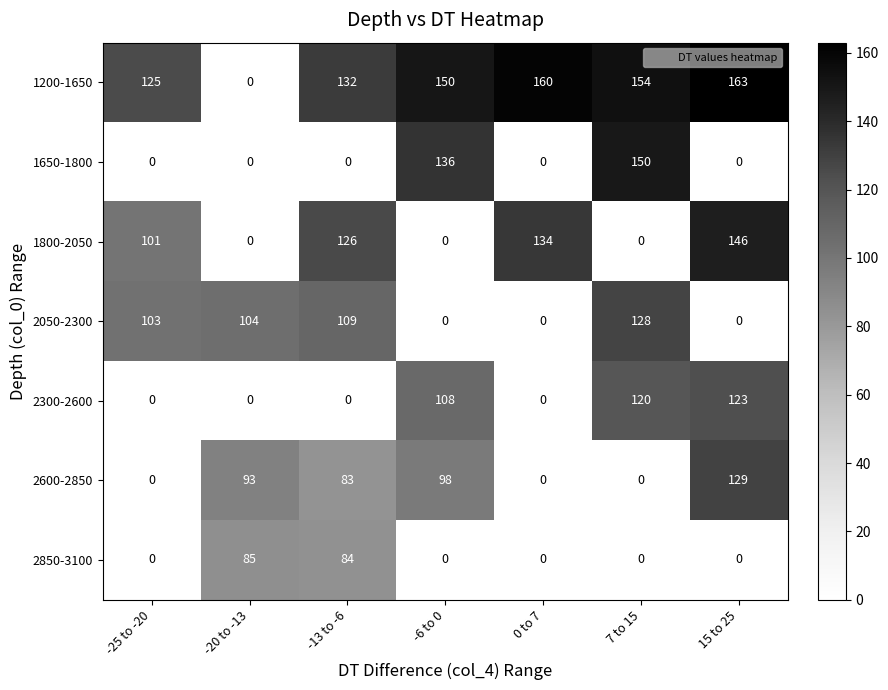

At which label is 2050-2300 closest to 64?

-25 to -20